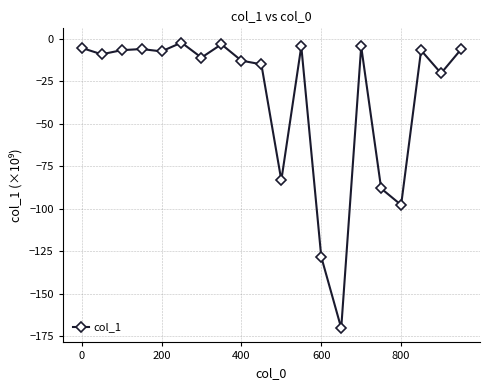

What is the value of the 15th point from the left?

-4.4